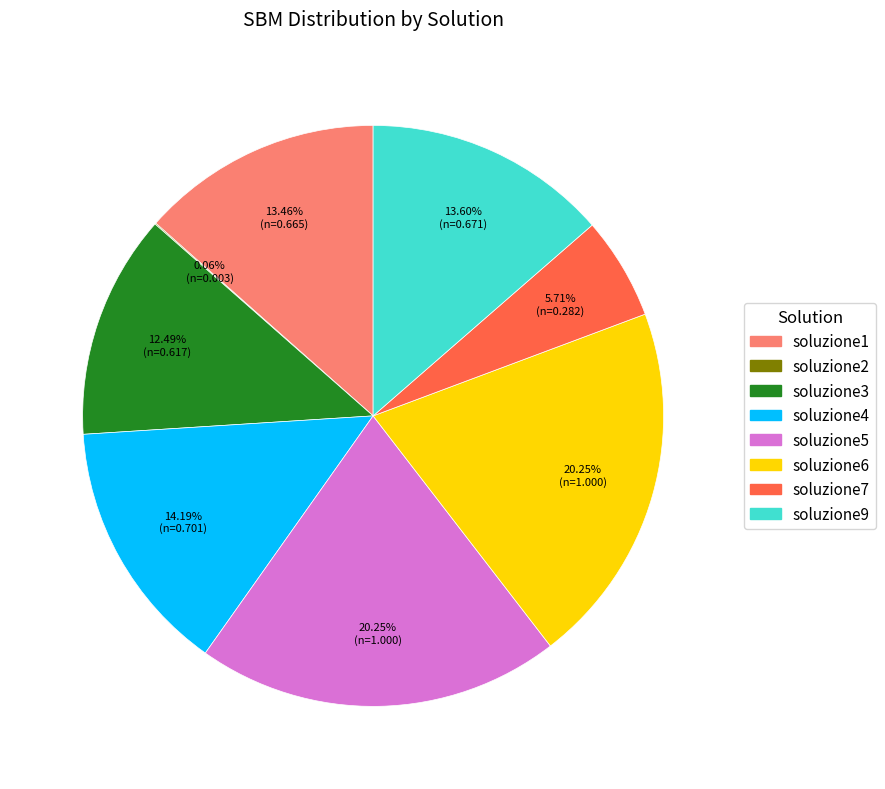

Is soluzione9 the majority of the pie?

No